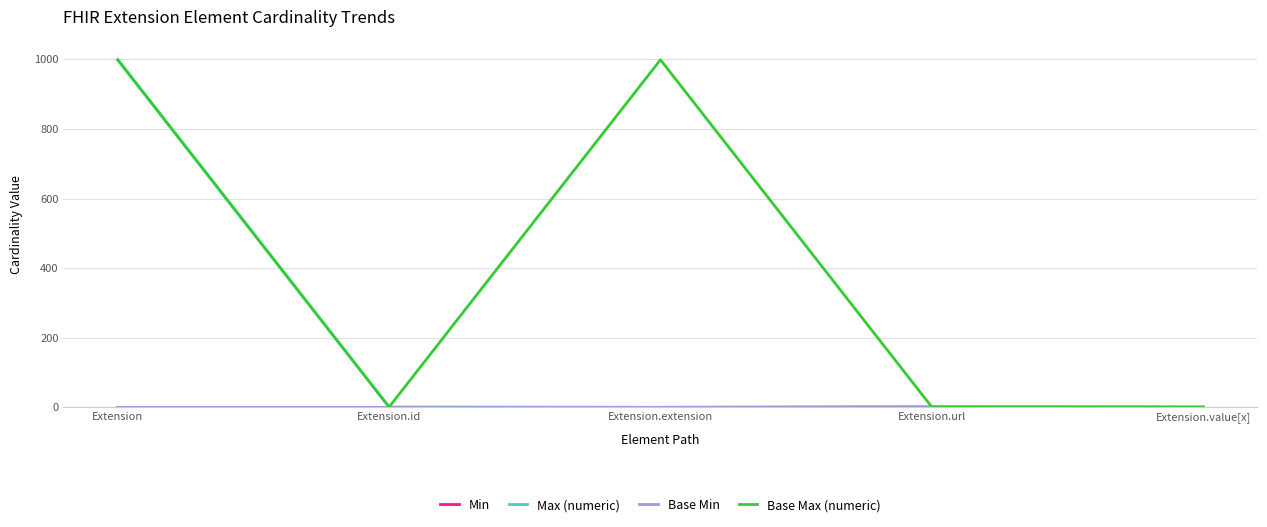

Reading left to right, list all the values displayed in this chart.

Min: 0	0	0	1	0
Max (numeric): 999	1	0	1	1
Base Min: 0	0	0	1	0
Base Max (numeric): 999	1	999	1	1